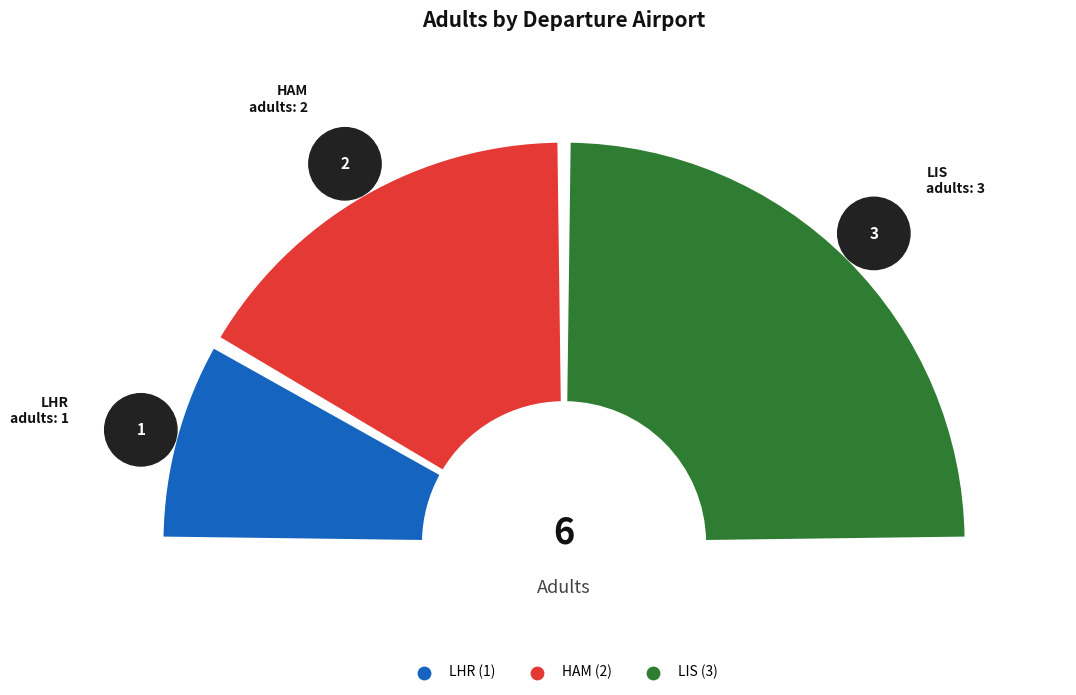

To the nearest percent, what is the difference between the HAM and LHR slice percentages?

17%